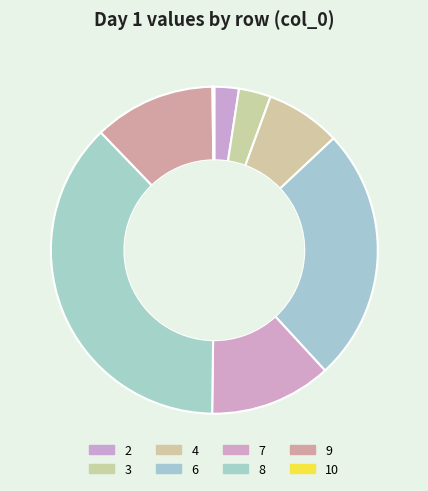

Rank the categories by value from highest to lowest.

8, 6, 7, 9, 4, 3, 2, 10